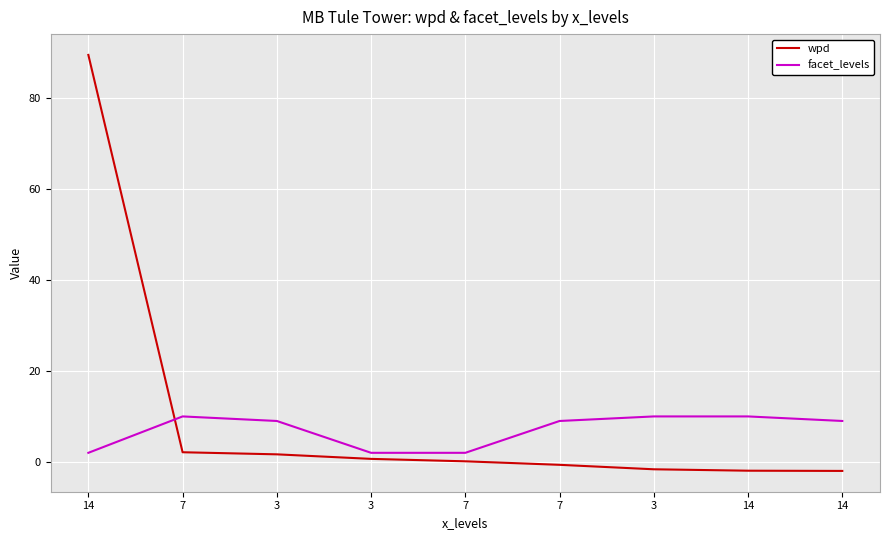

Does the chart display data point markers on the line(s)?

No